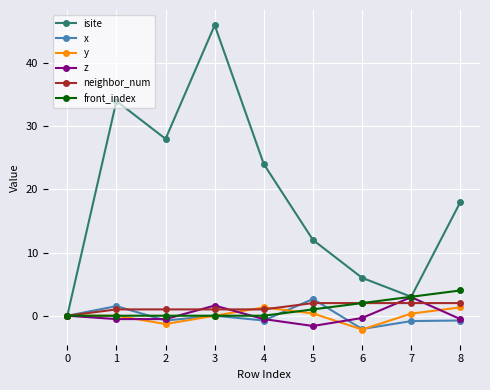

Which series has the largest total across all categories?

isite